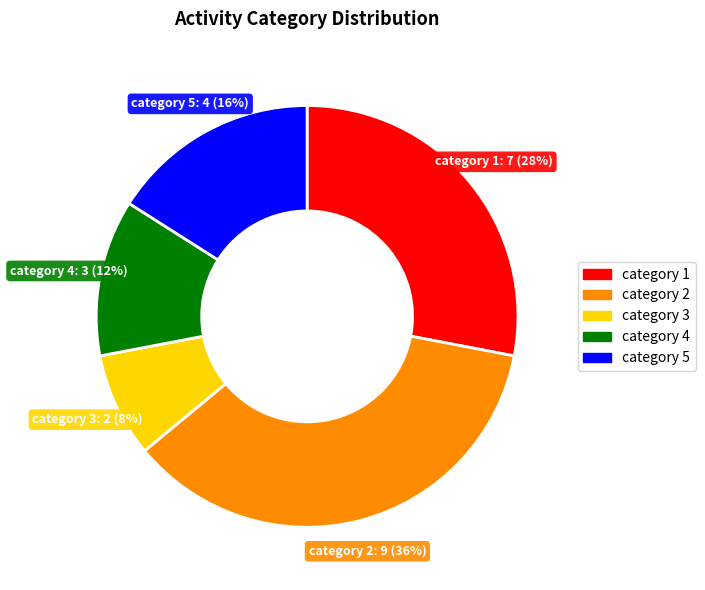

To the nearest percent, what is the difference between the category 3 and category 2 slice percentages?

28%